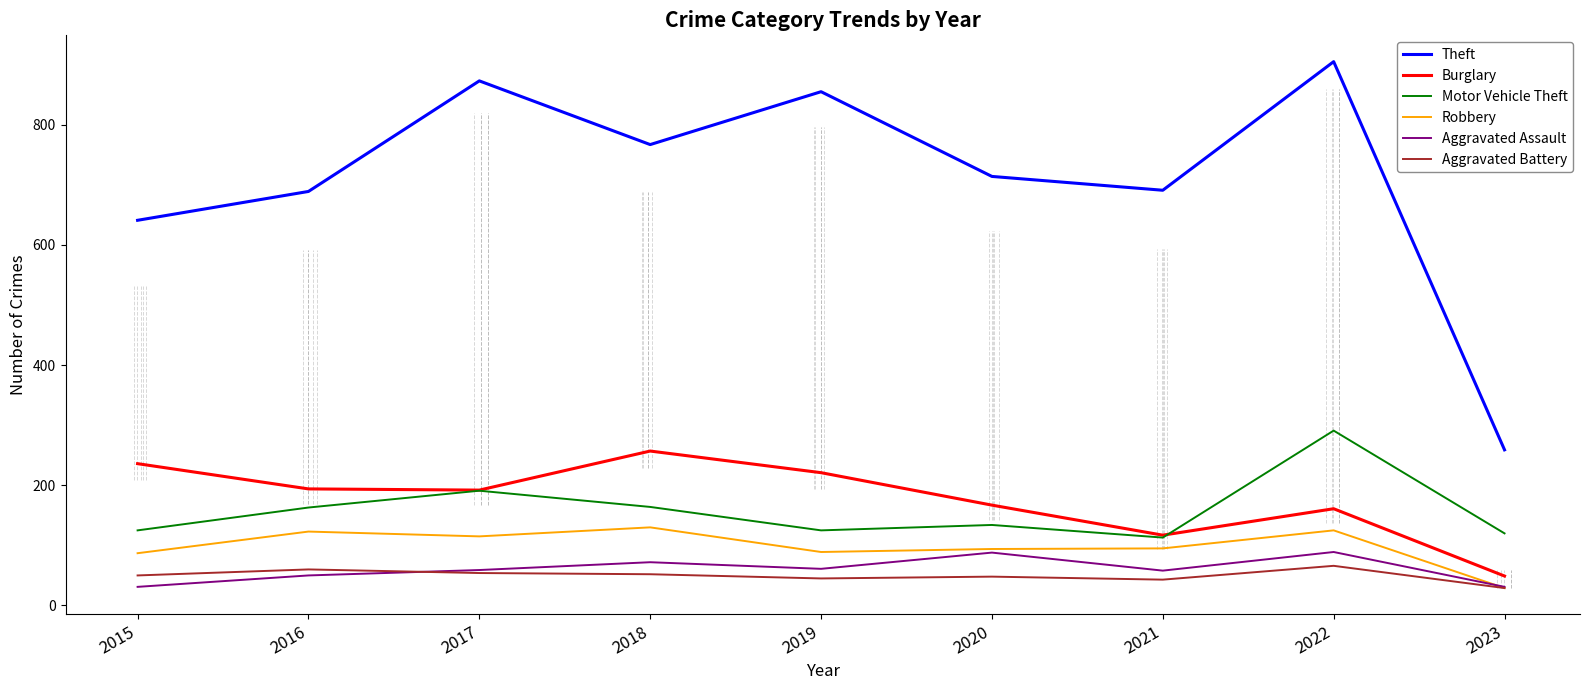

What is the value of the Aggravated Battery point at the 5th from the left?

45